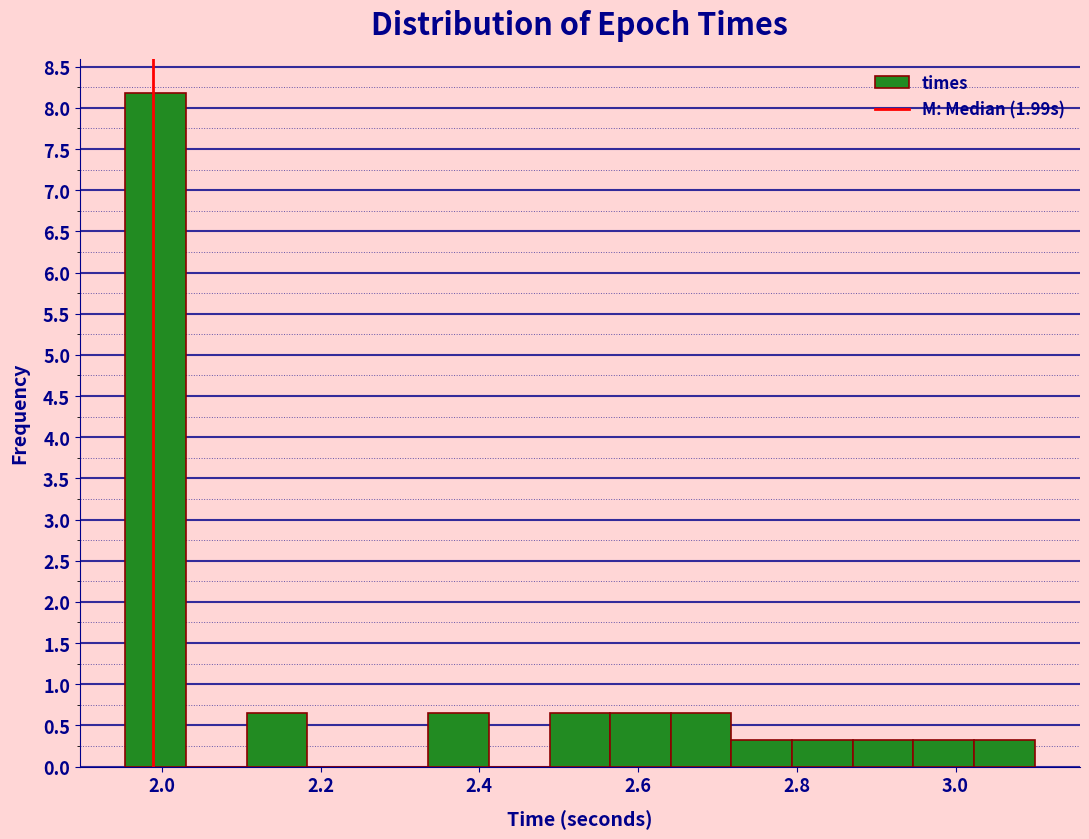

Read against the x-axis, roughly where is the centre of the tallest bar?

2.00